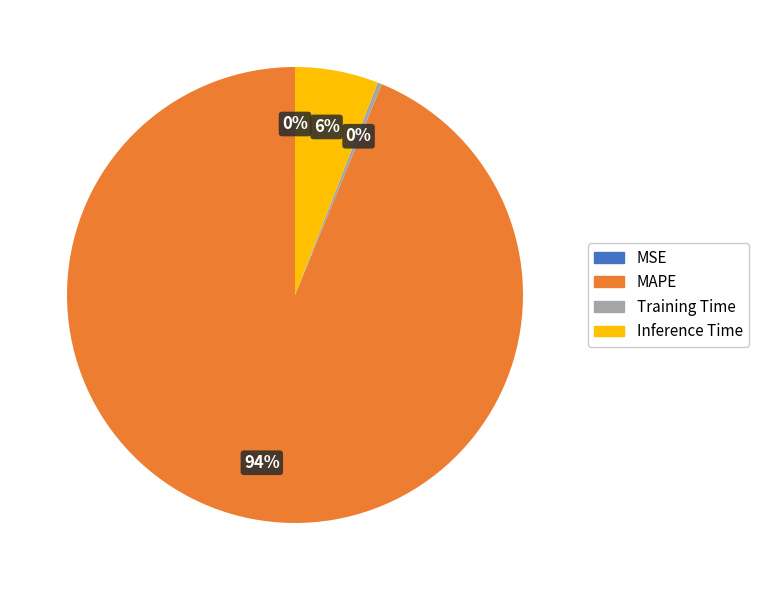

What percentage is the Inference Time slice, to the nearest percent?

6%